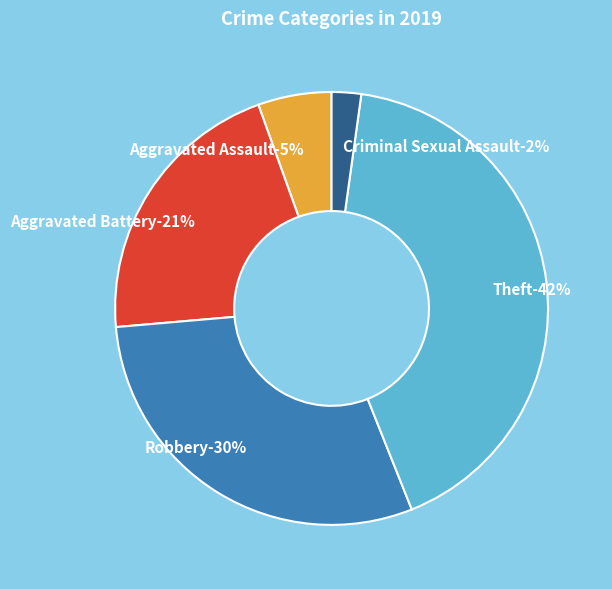

True or false: Theft accounts for 28% of the total.

False